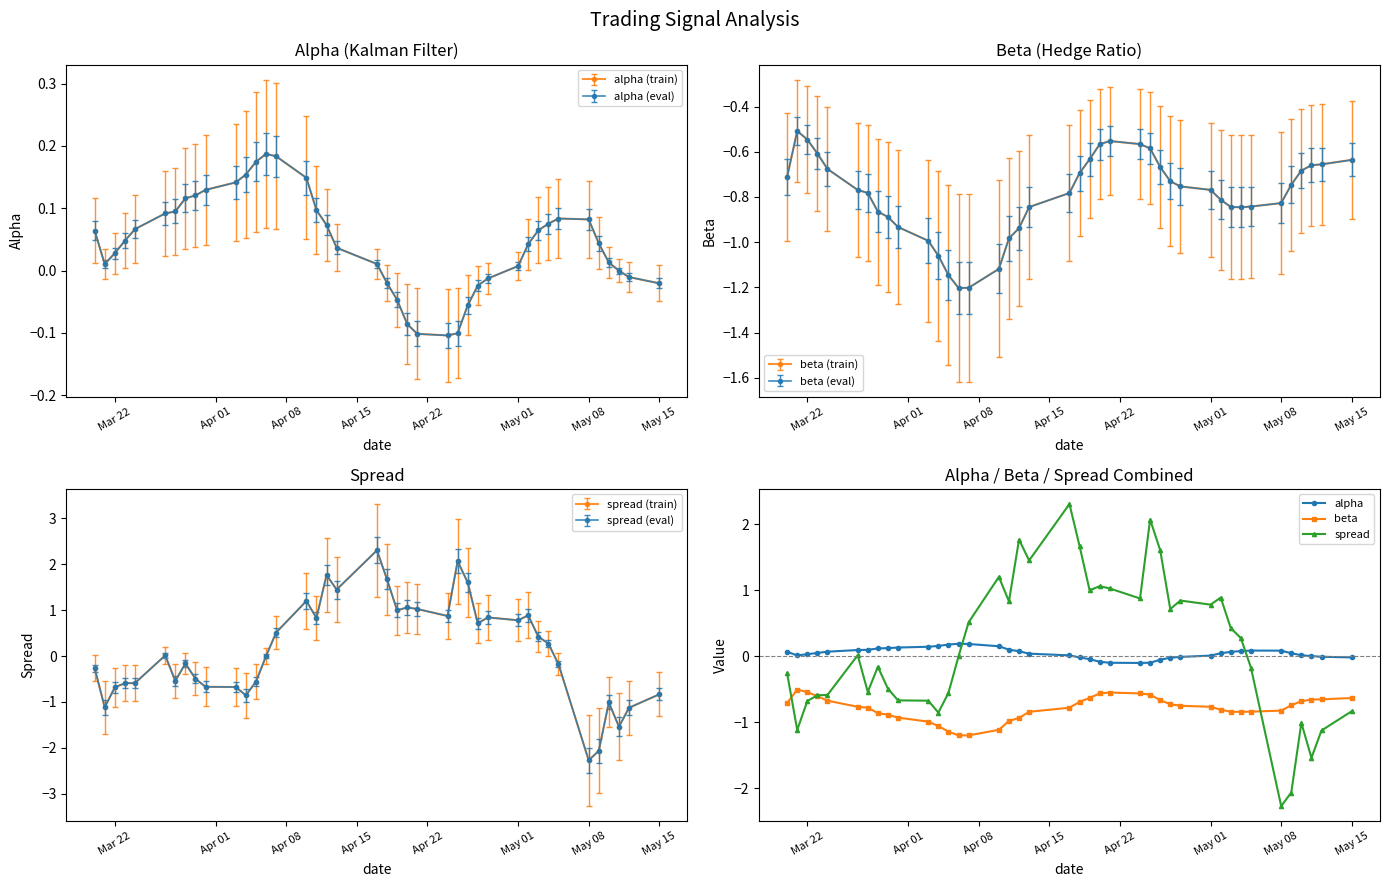

True or false: beta and alpha cross at least once.

False